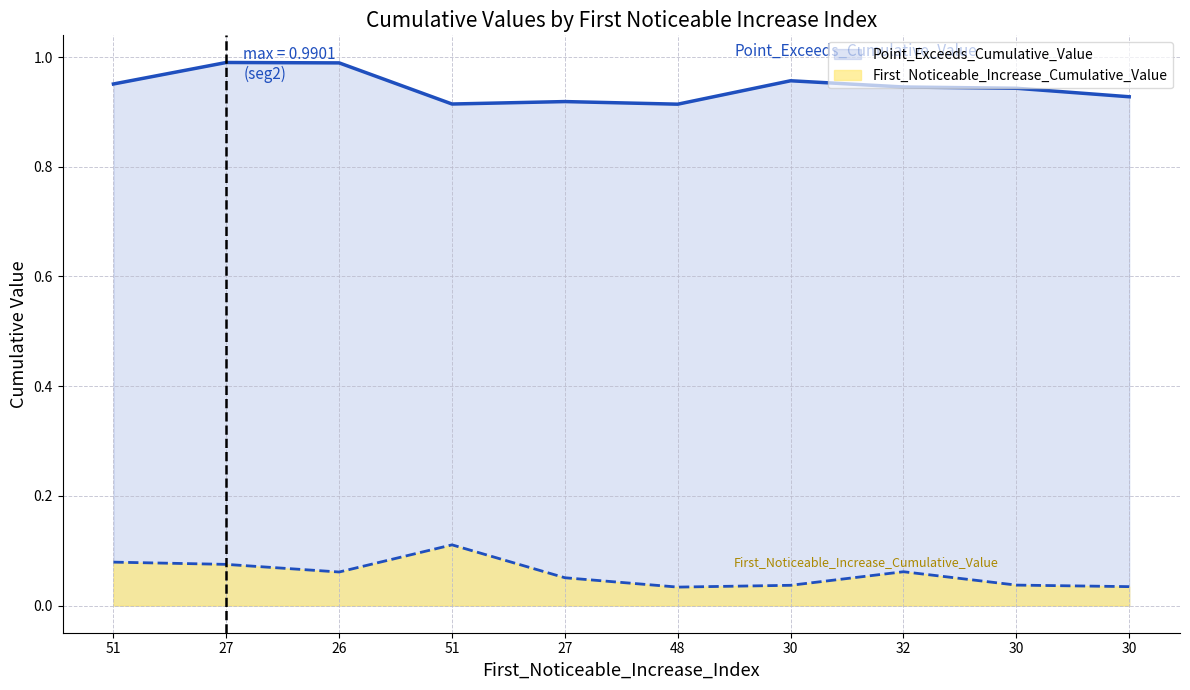

True or false: First_Noticeable_Increase_Cumulative_Value and Point_Exceeds_Cumulative_Value intersect in this chart.

False